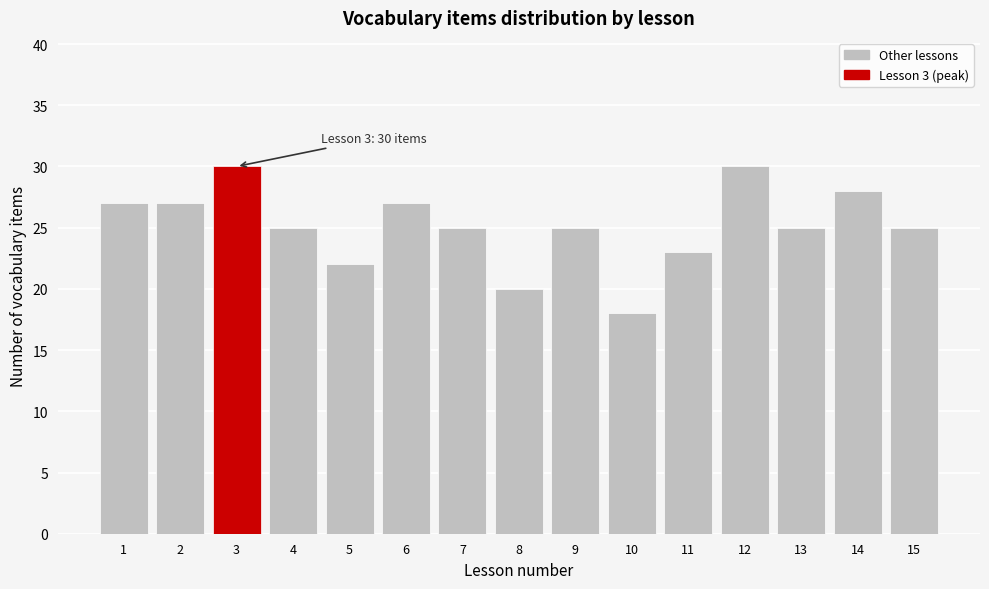

Reading left to right, what are all the values shown in this chart?

1=27	2=27	3=30	4=25	5=22	6=27	7=25	8=20	9=25	10=18	11=23	12=30	13=25	14=28	15=25